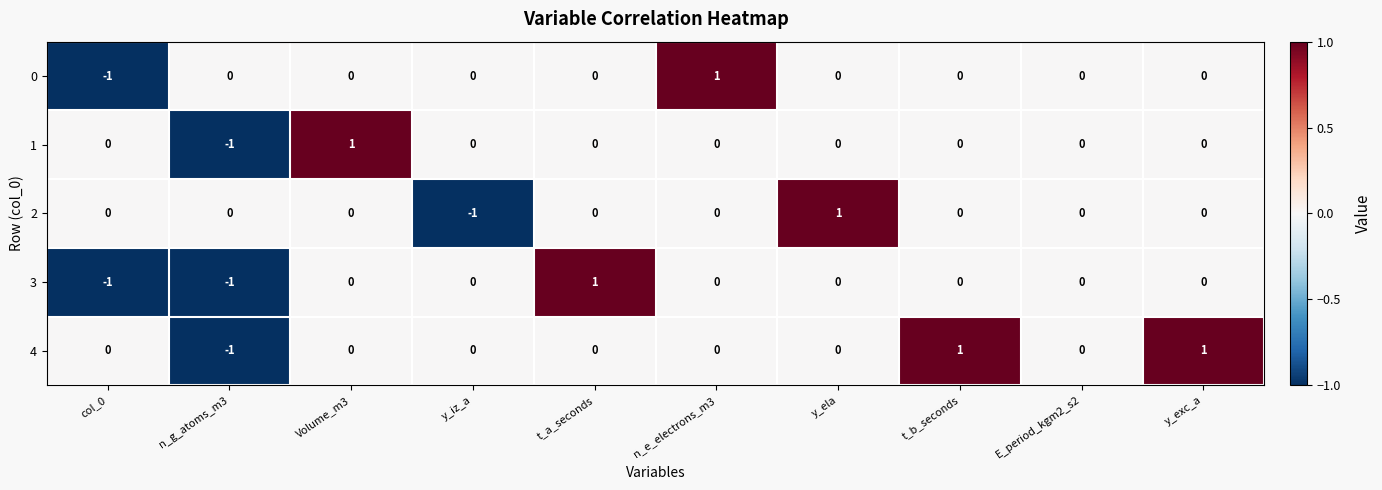

Is it true that 1 equals 0 at y_iz_a?

True